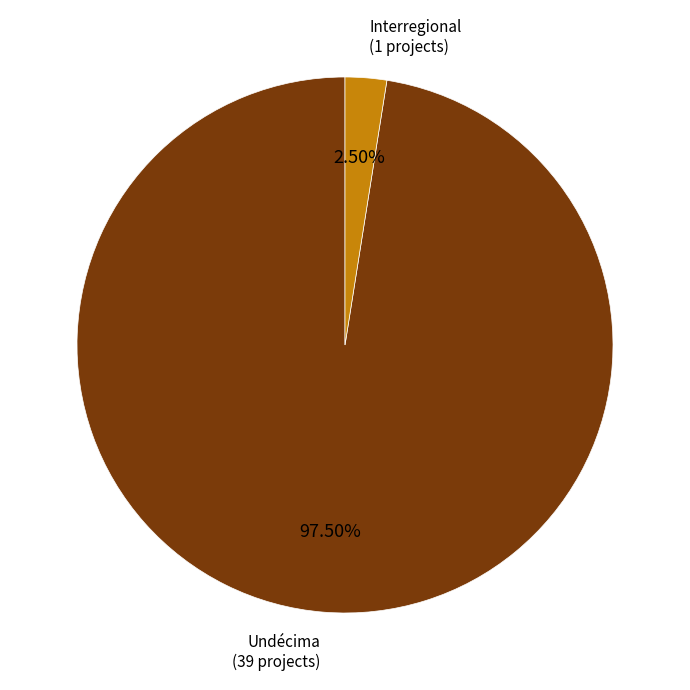

Combined, do Undécima and Interregional account for over 50%?

Yes